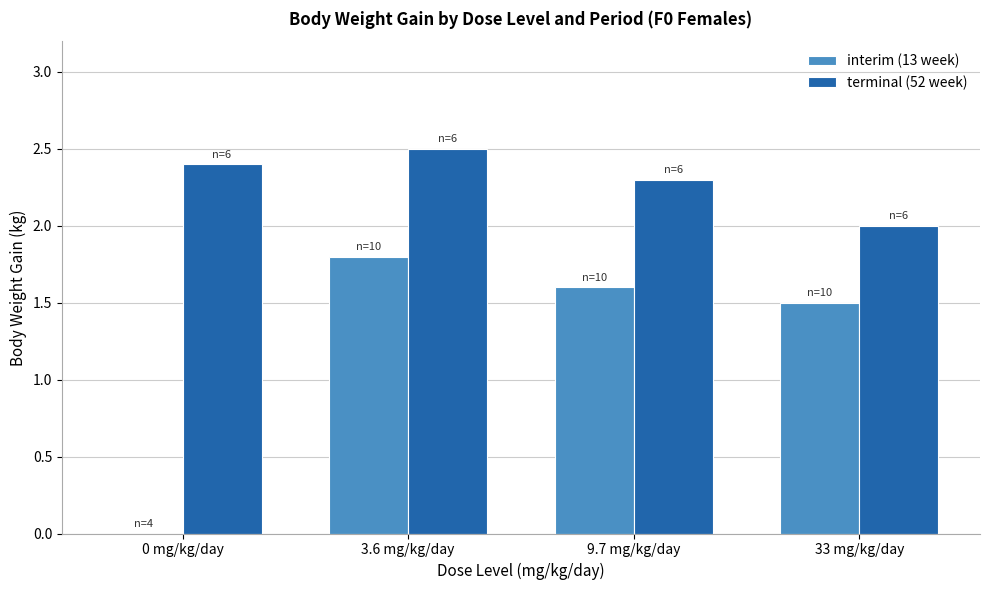

Are the bars horizontal?

No